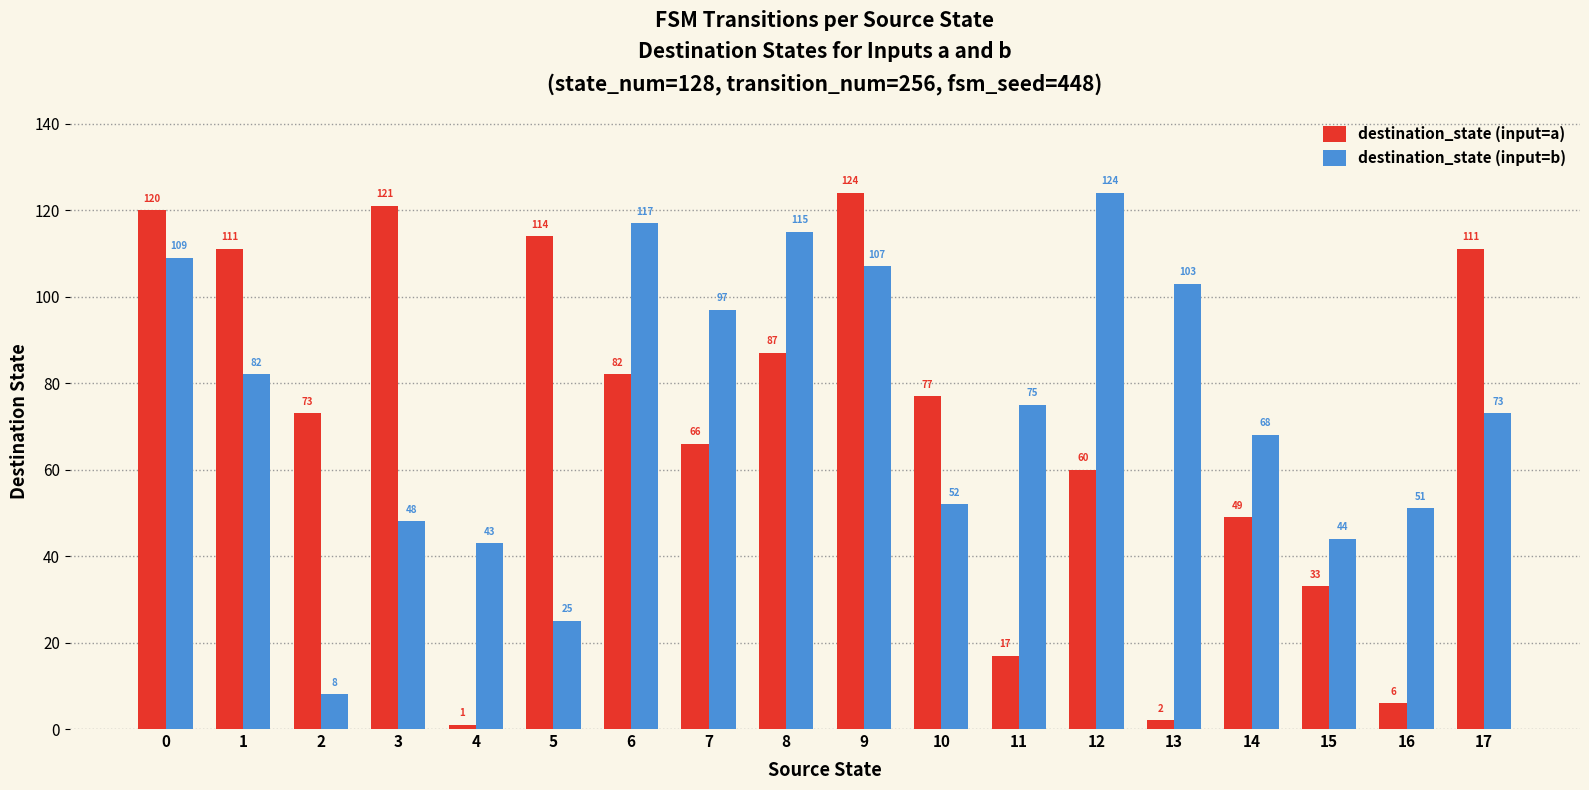

What is the difference between the maximum and minimum values in the destination_state (input=b) series?

116